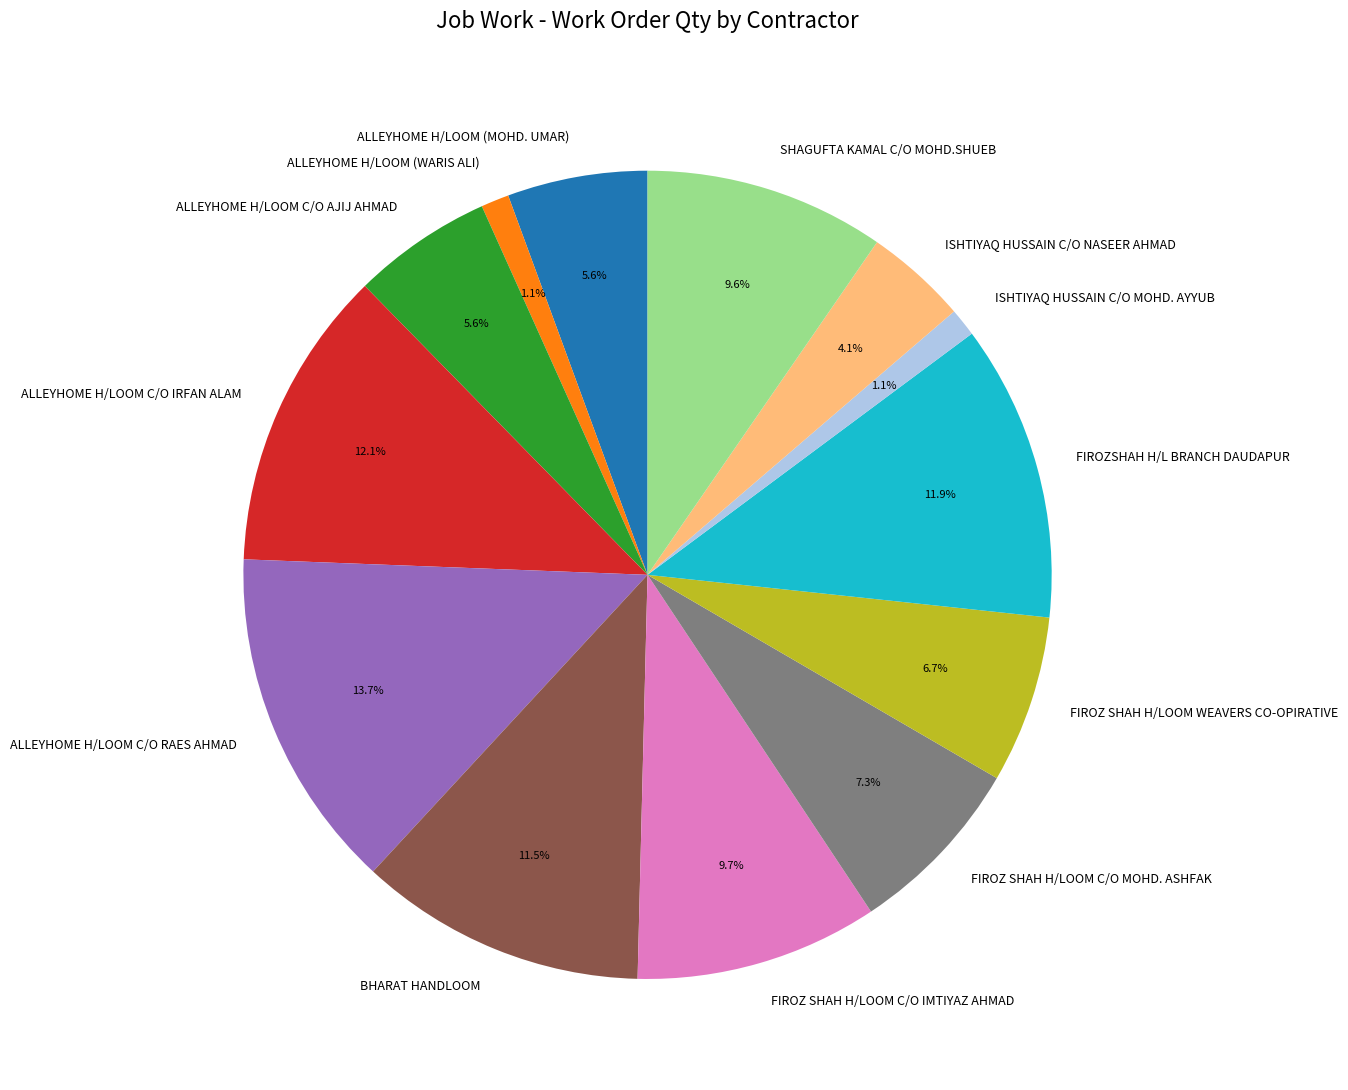

How many slices are in this pie chart?

13